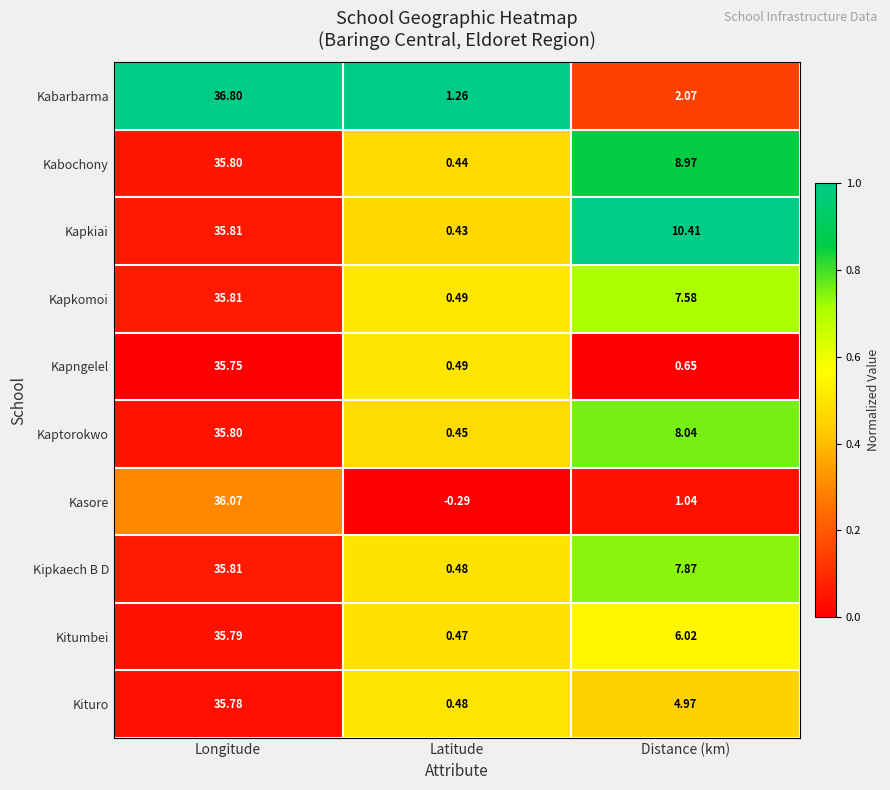

Which series has the largest total across all categories?

Kapkiai